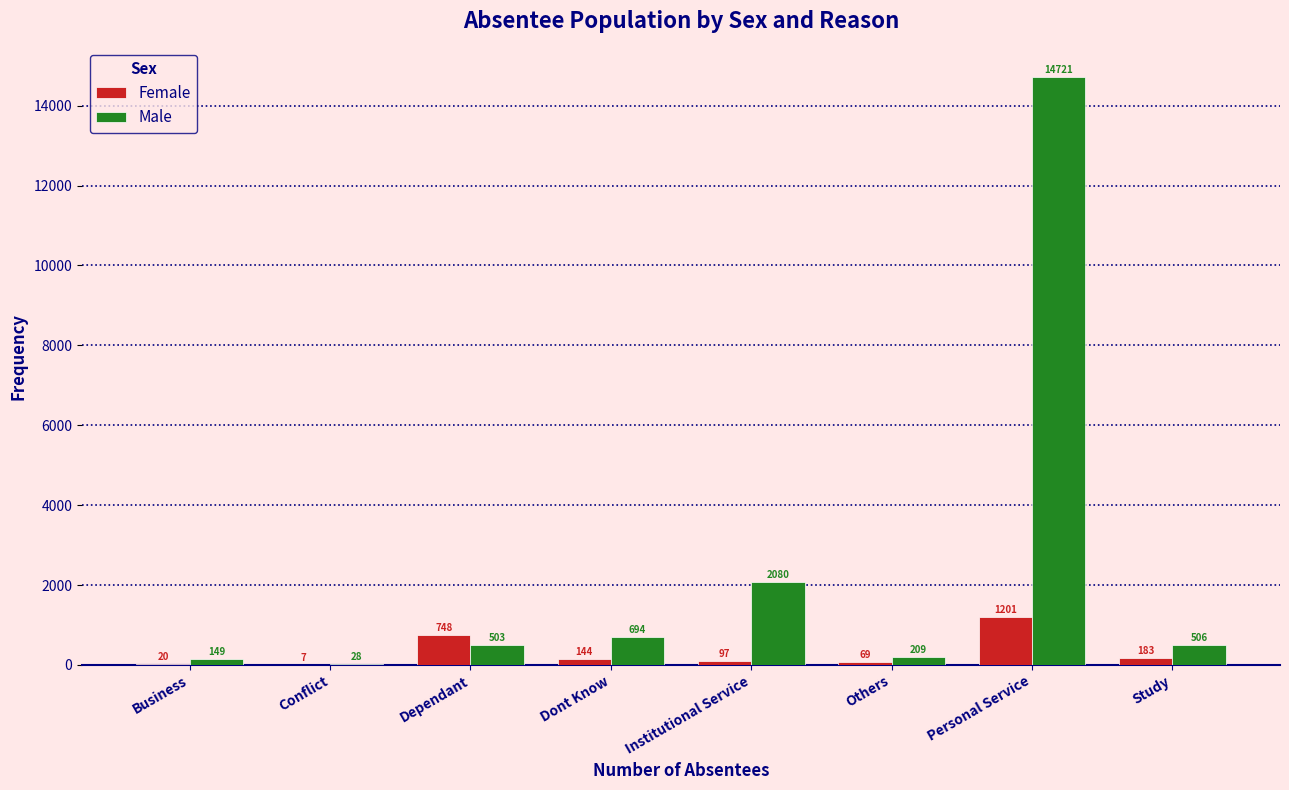

Reading left to right, transcribe all the data shown in this chart.

Female: Business=20	Conflict=7	Dependant=748	Dont Know=144	Institutional Service=97	Others=69	Personal Service=1201	Study=183
Male: Business=149	Conflict=28	Dependant=503	Dont Know=694	Institutional Service=2080	Others=209	Personal Service=14721	Study=506